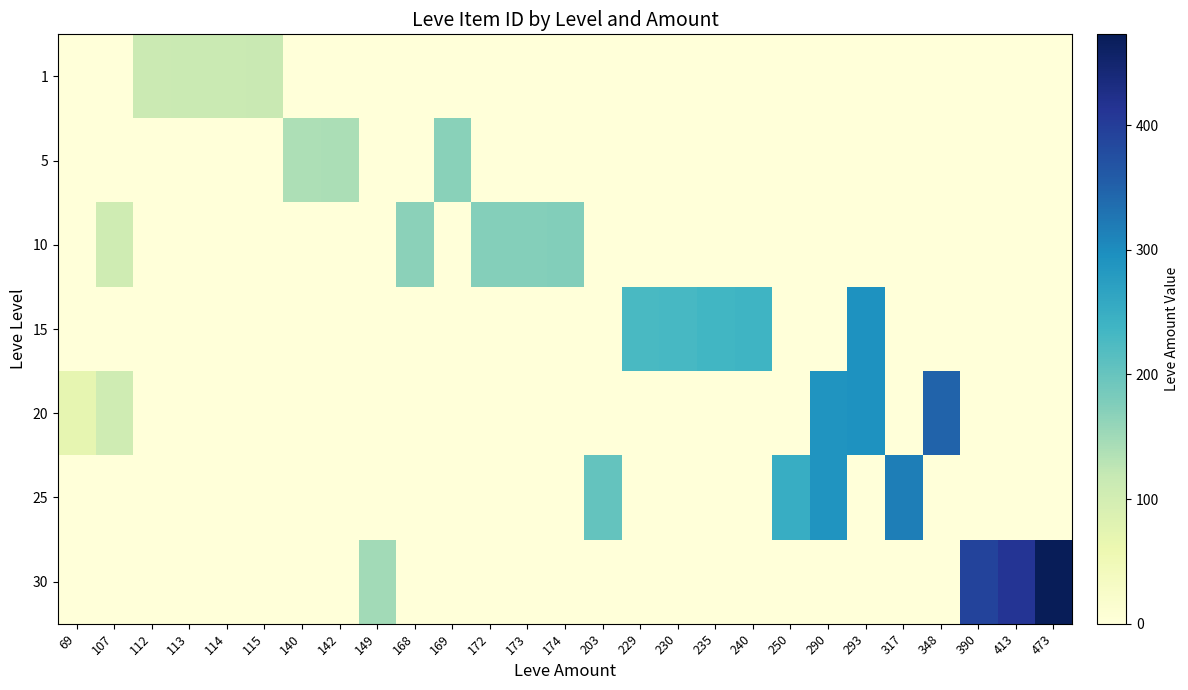

Count the number of categories in the chart.

27